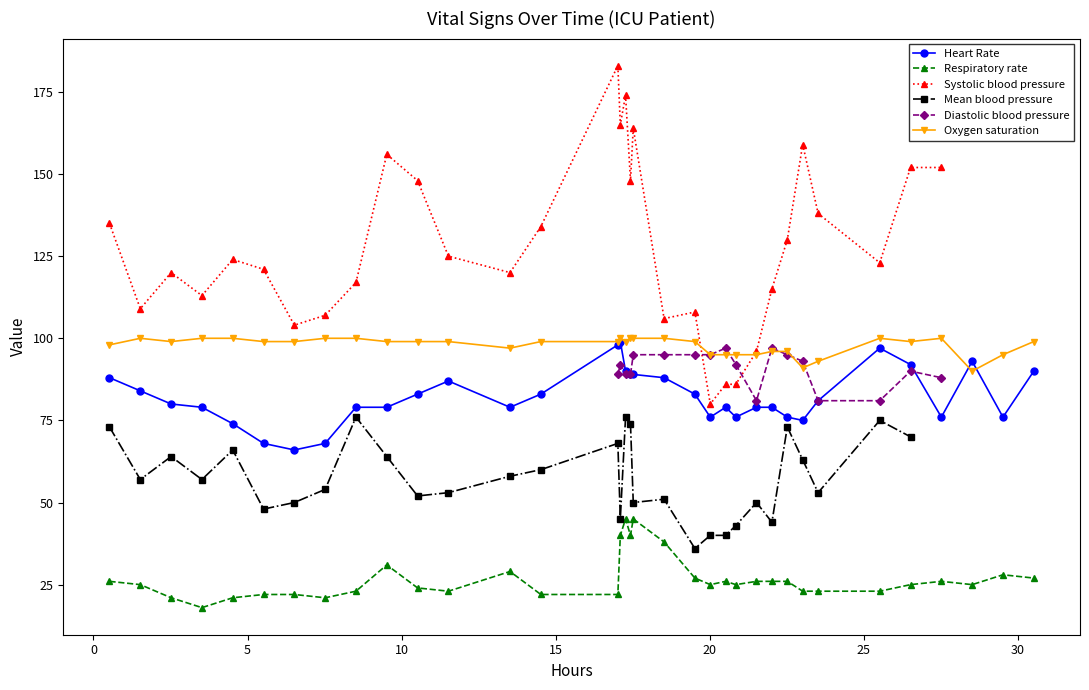

True or false: Heart Rate and Respiratory rate cross at least once.

False